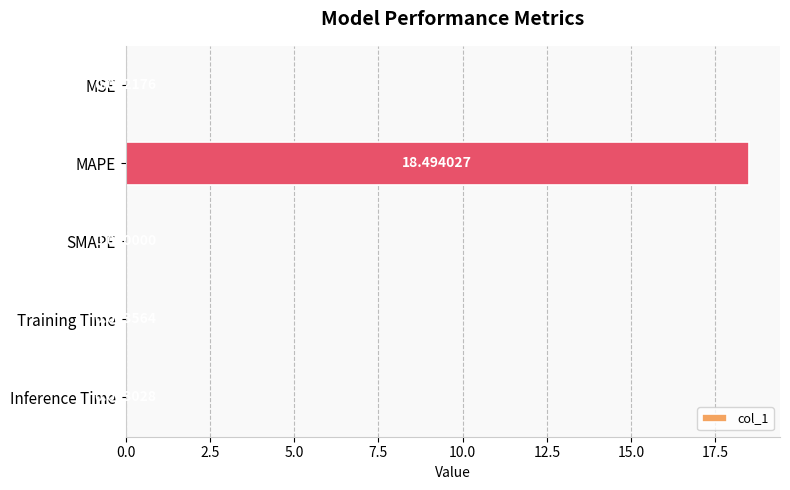

Which category has the highest value across all series?

MAPE